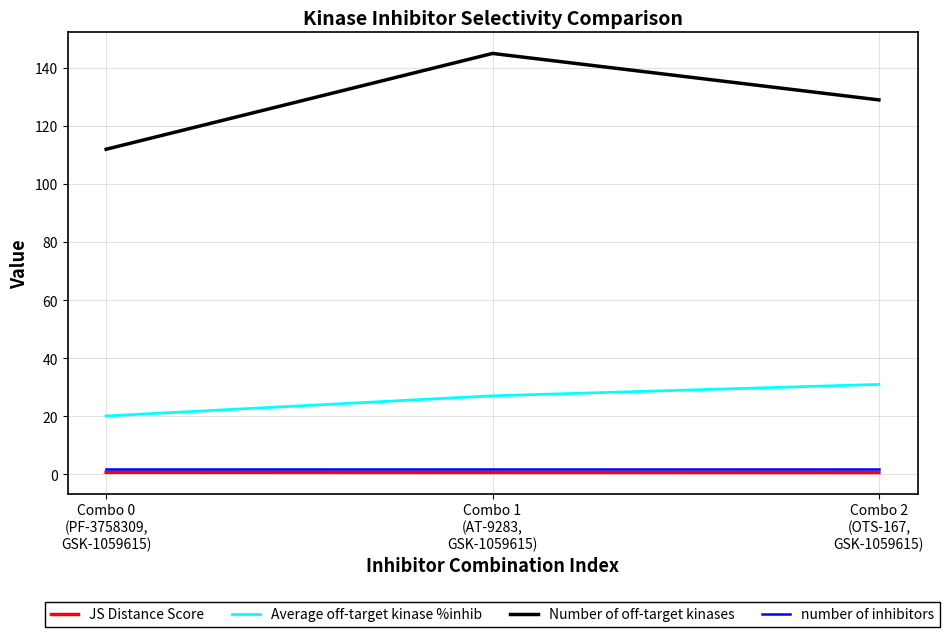

What is the highest value of the Number of off-target kinases series?

145.0